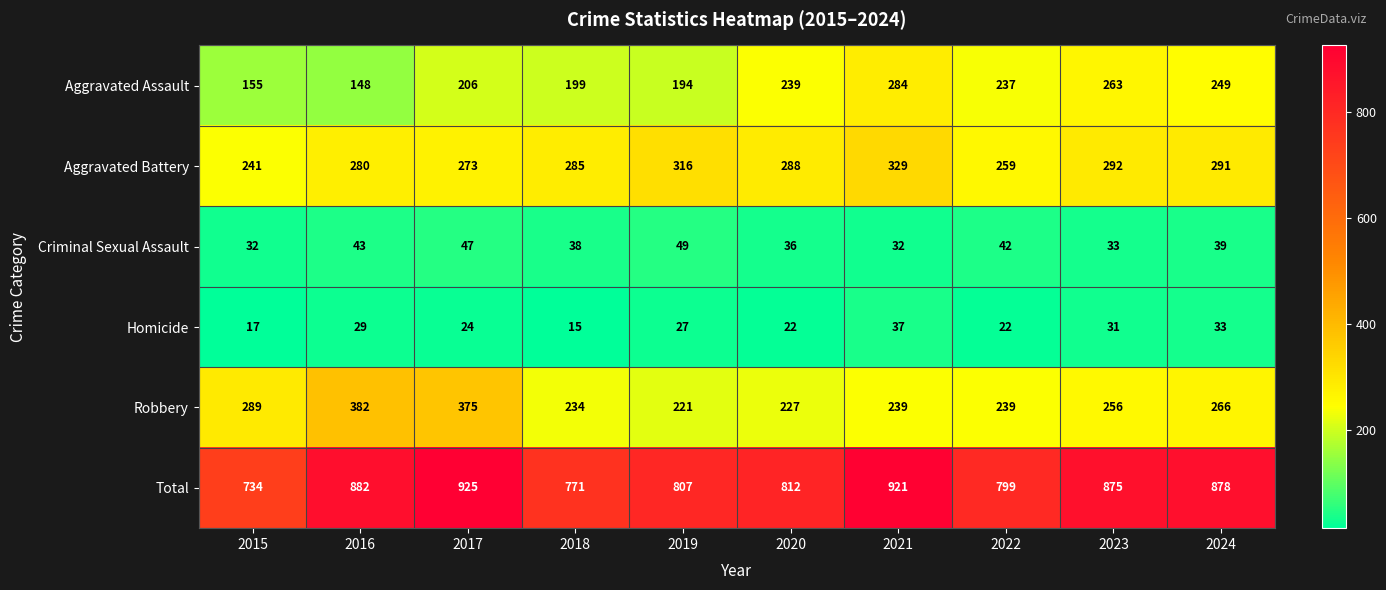

Is it true that Criminal Sexual Assault equals 14 at 2018?

False